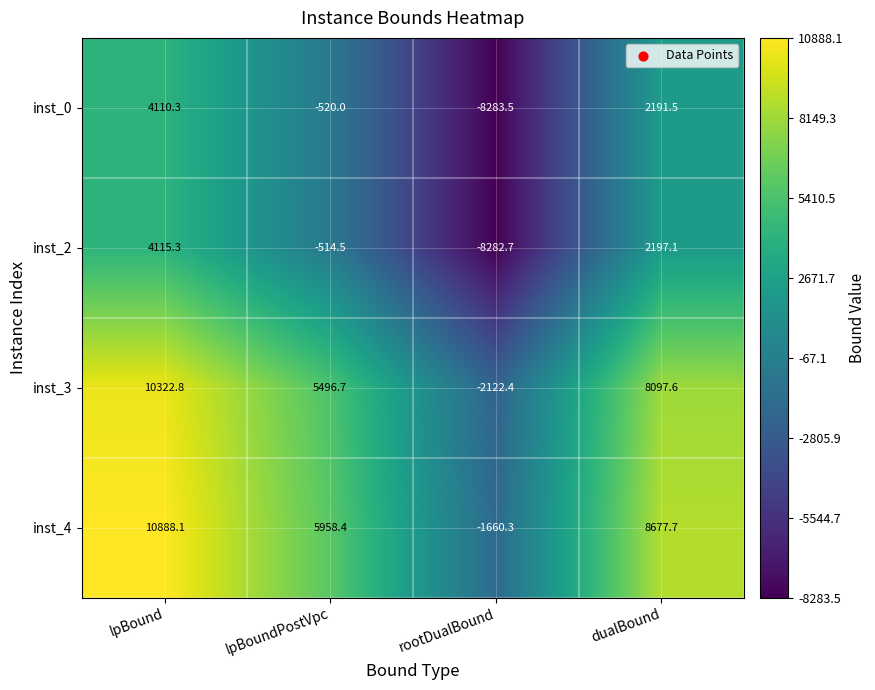

At which category is the sum across all series the highest?

lpBound